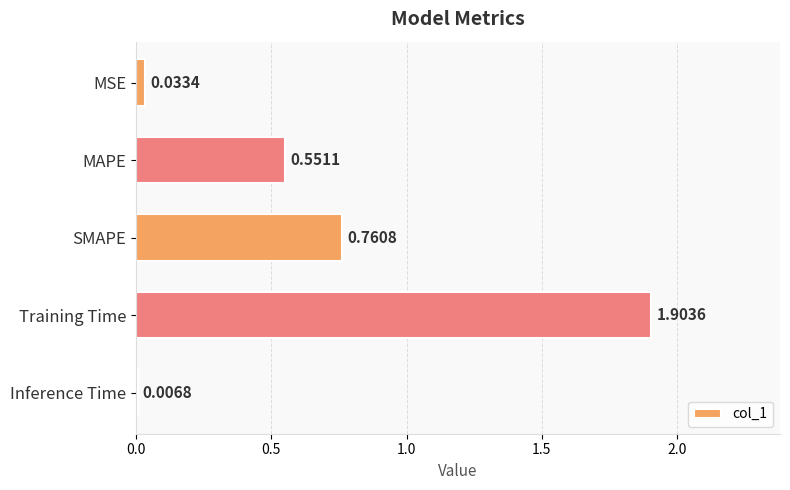

What is the sum of all values?

3.3